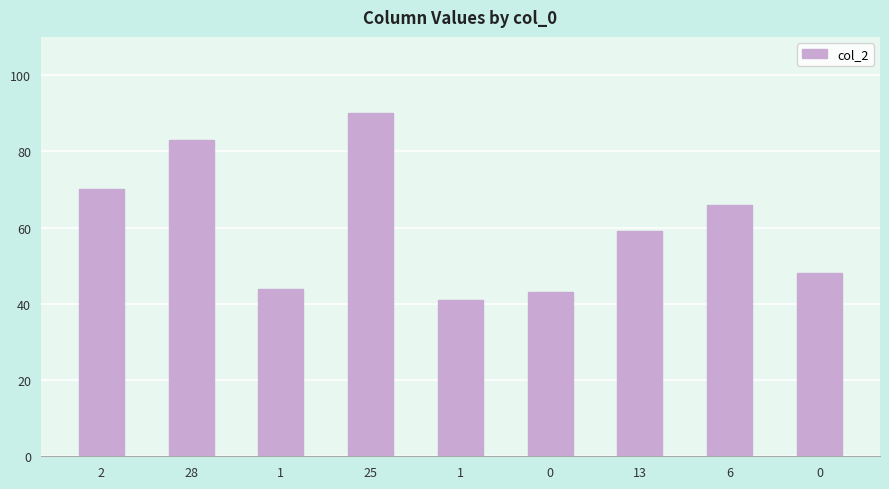

How many series are shown in this chart?

1